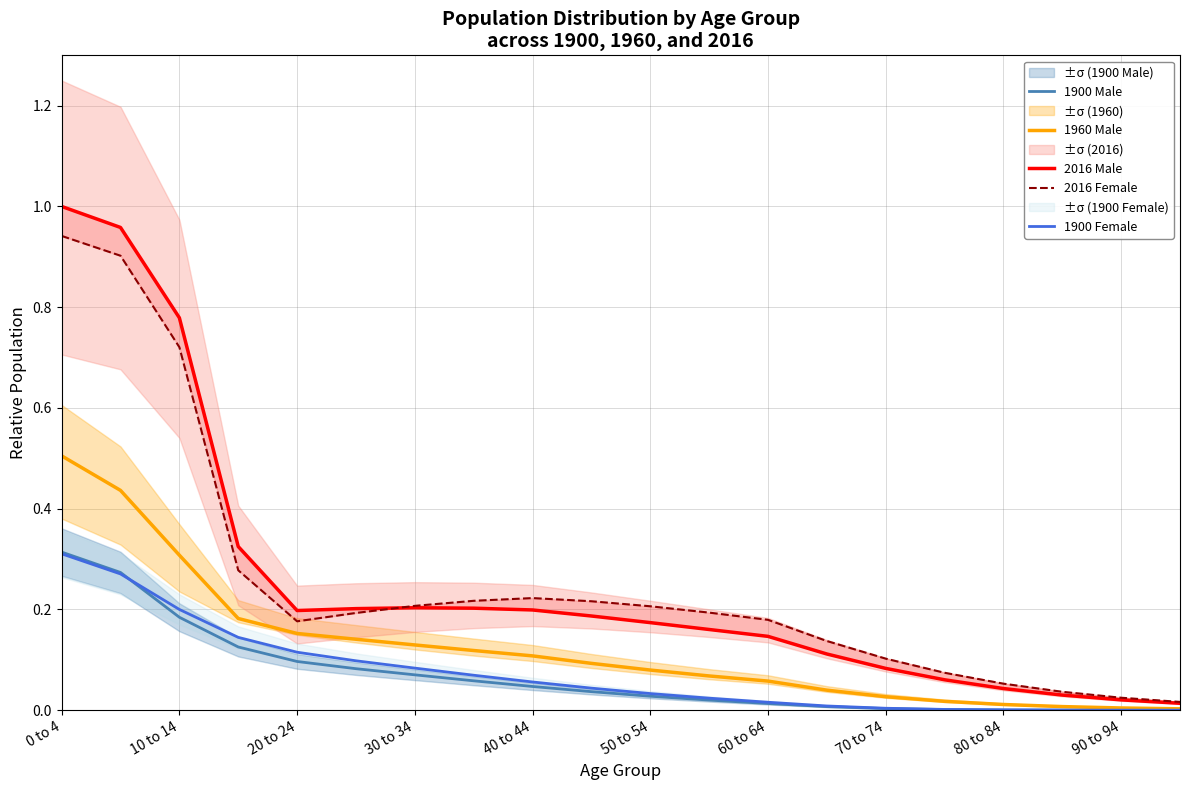

Is the value of 1900 Male at 0 to 4 greater than the value of 1960 Male at 80 to 84?

Yes